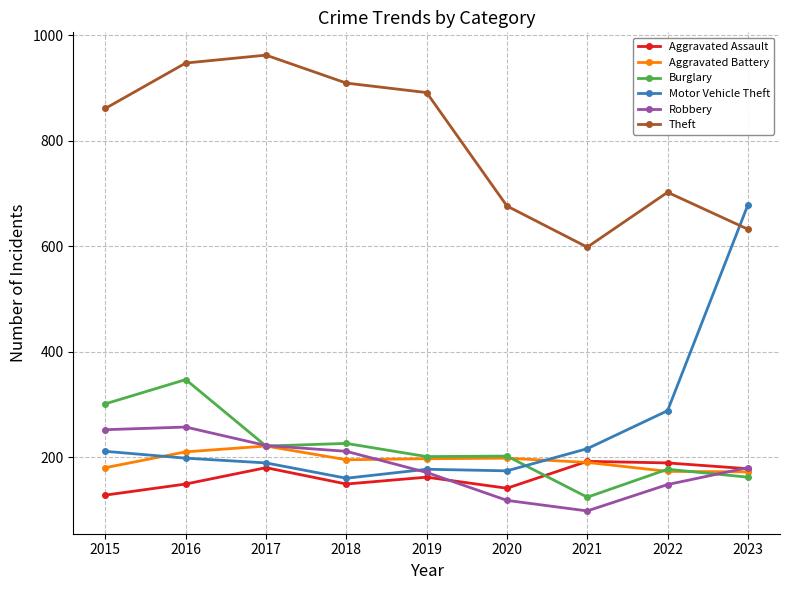

What is the sum of all Aggravated Assault values?

1468